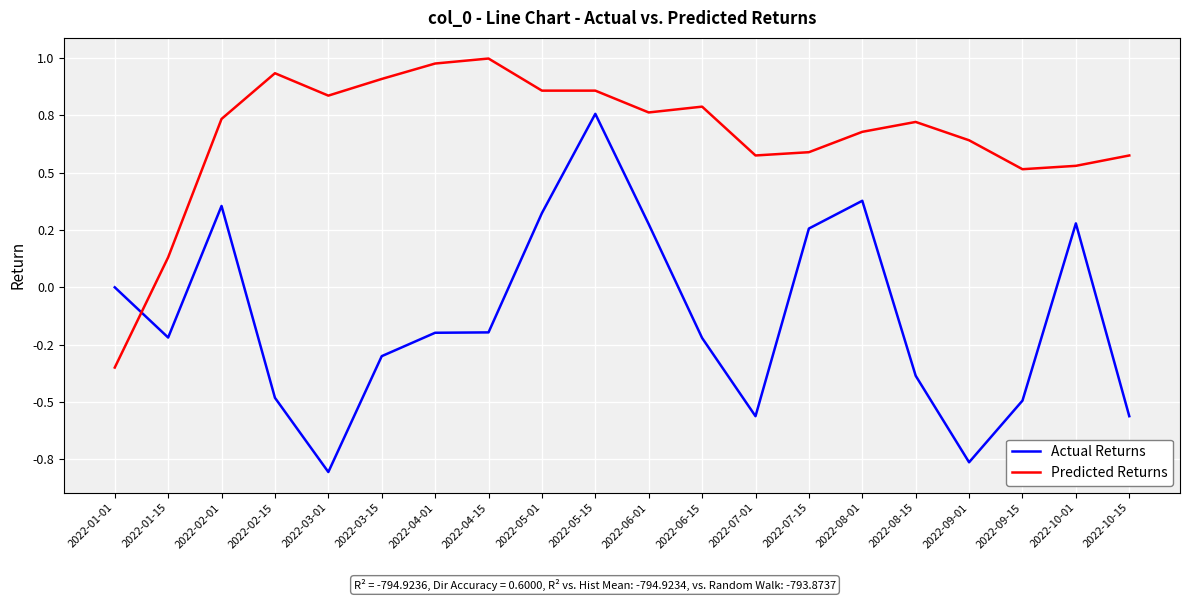

In Predicted Returns, how many points are higher than both neighbors (excluding endpoints)?

4